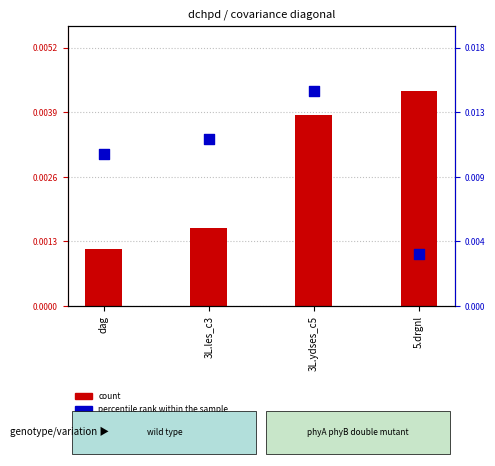

Which series has the widest spread of Y values?

percentile rank